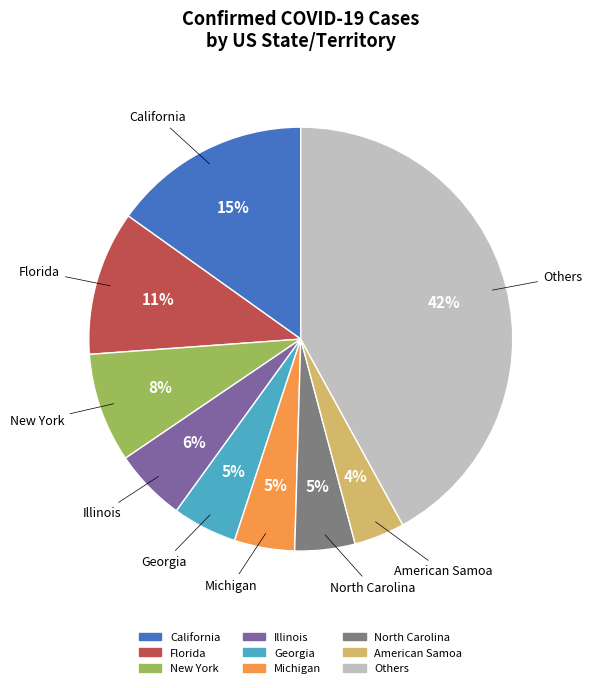

To the nearest percent, what is the average slice percentage?

11%